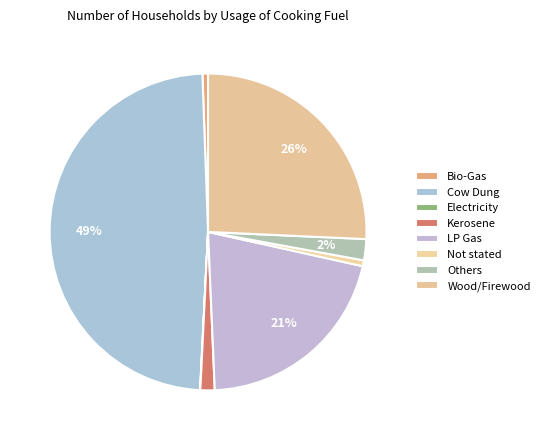

Combined, do Kerosene and Not stated account for over 50%?

No